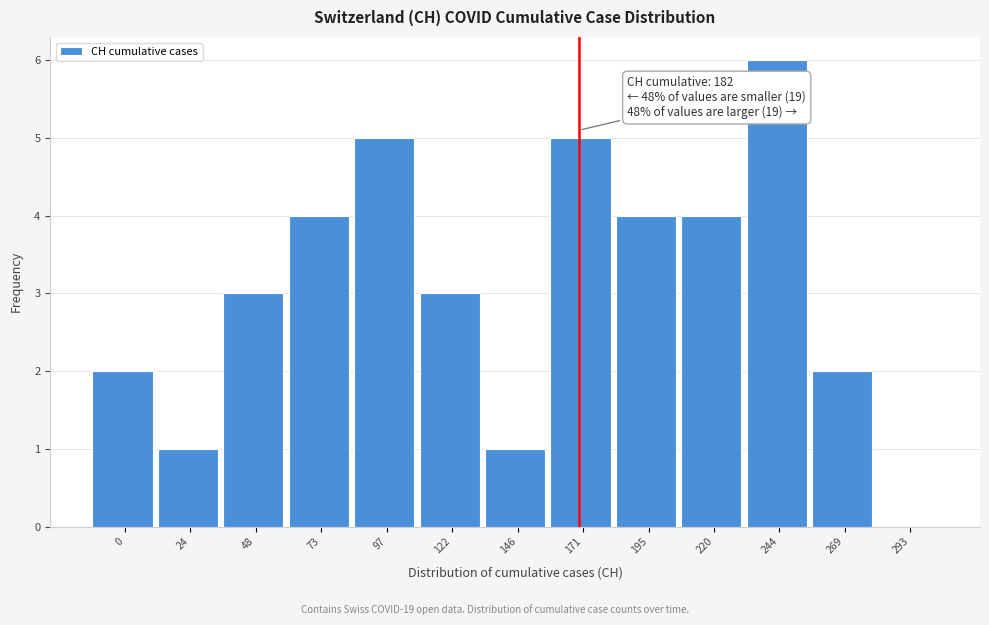

Reading left to right, transcribe all the data shown in this chart.

0=2	24=1	48=3	73=4	97=5	122=3	146=1	171=5	195=4	220=4	244=6	269=2	293=0